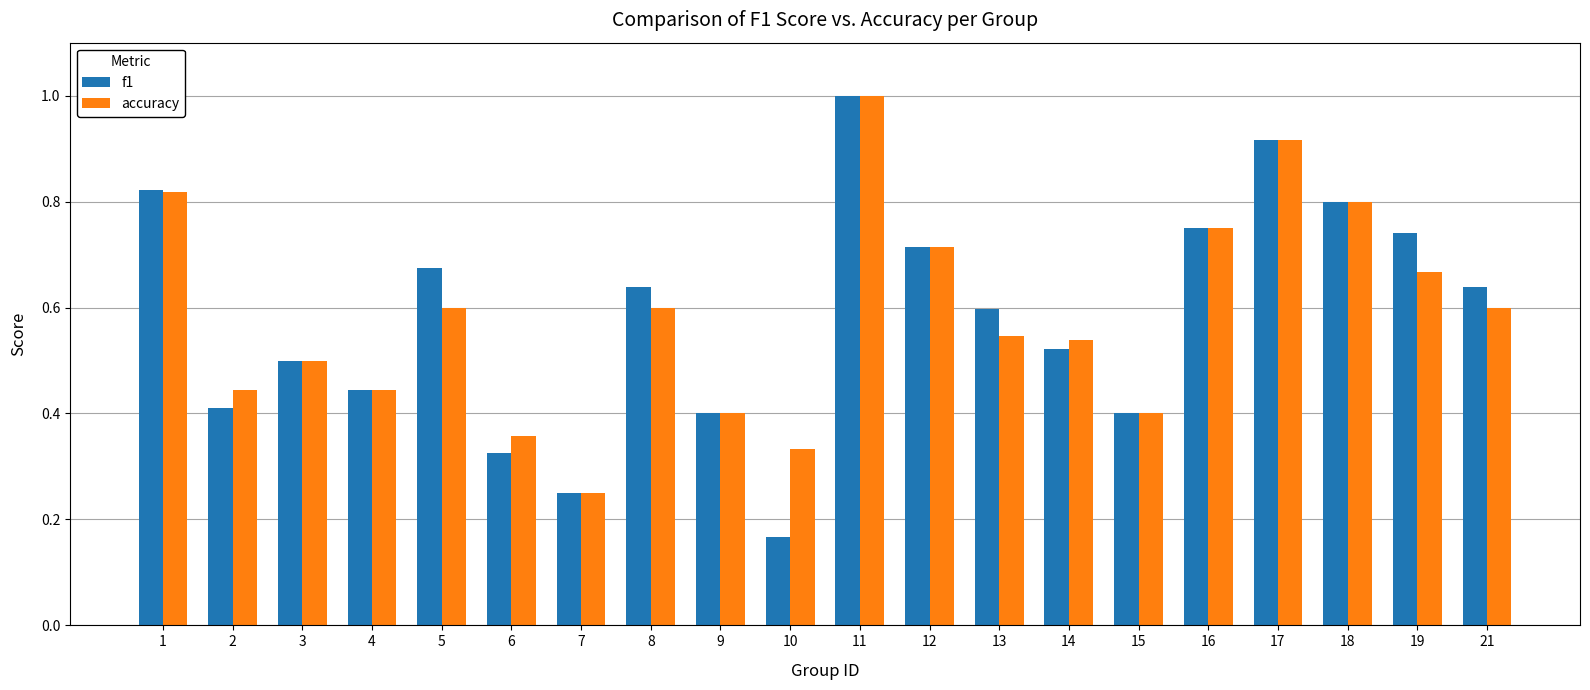

Is it true that accuracy equals 0.4 at 4?

True